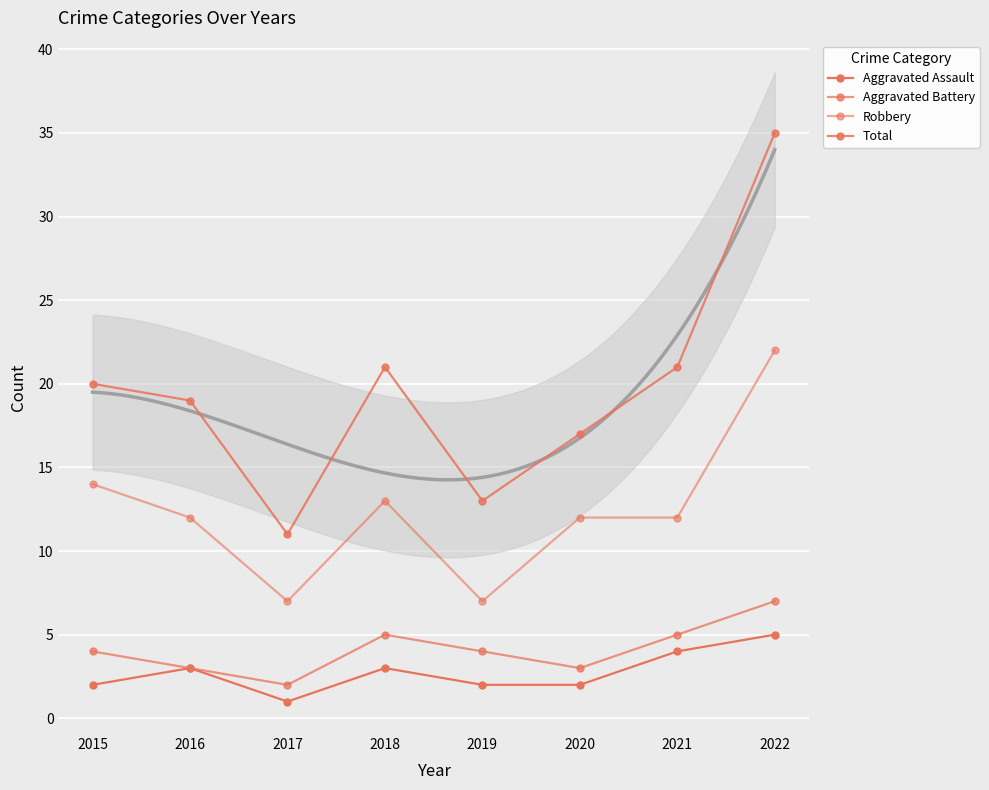

The value of Aggravated Battery at 2018 is 5. True or false?

True